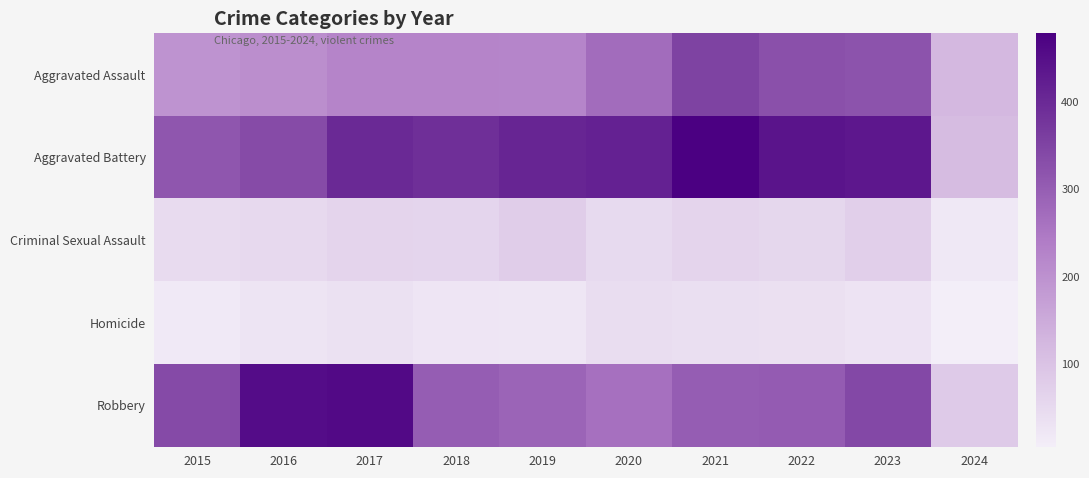

Which series has the largest total across all categories?

Aggravated Battery